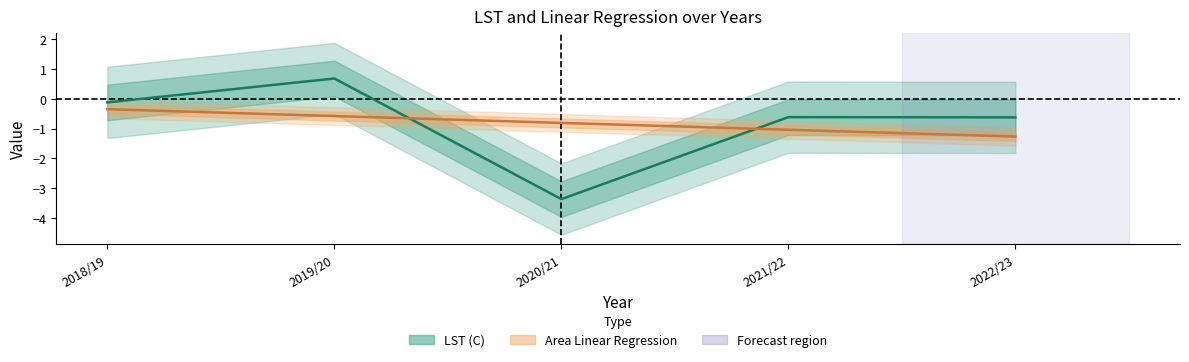

Which series ends up on top after the final intersection of Area Linear Regression and LST (C)?

LST (C)